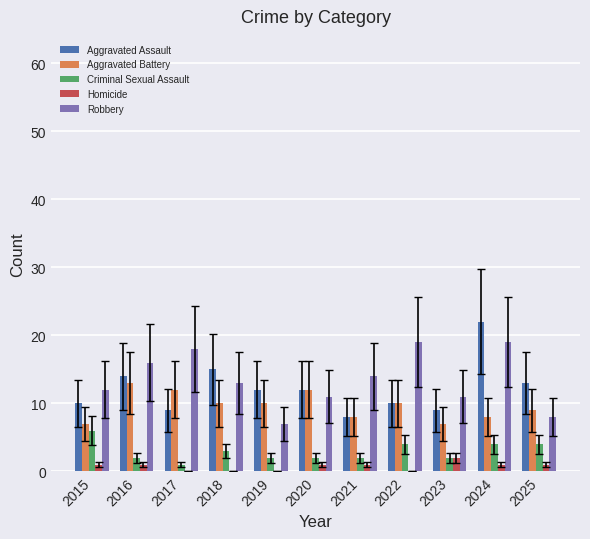

How many data points does each series have?

11